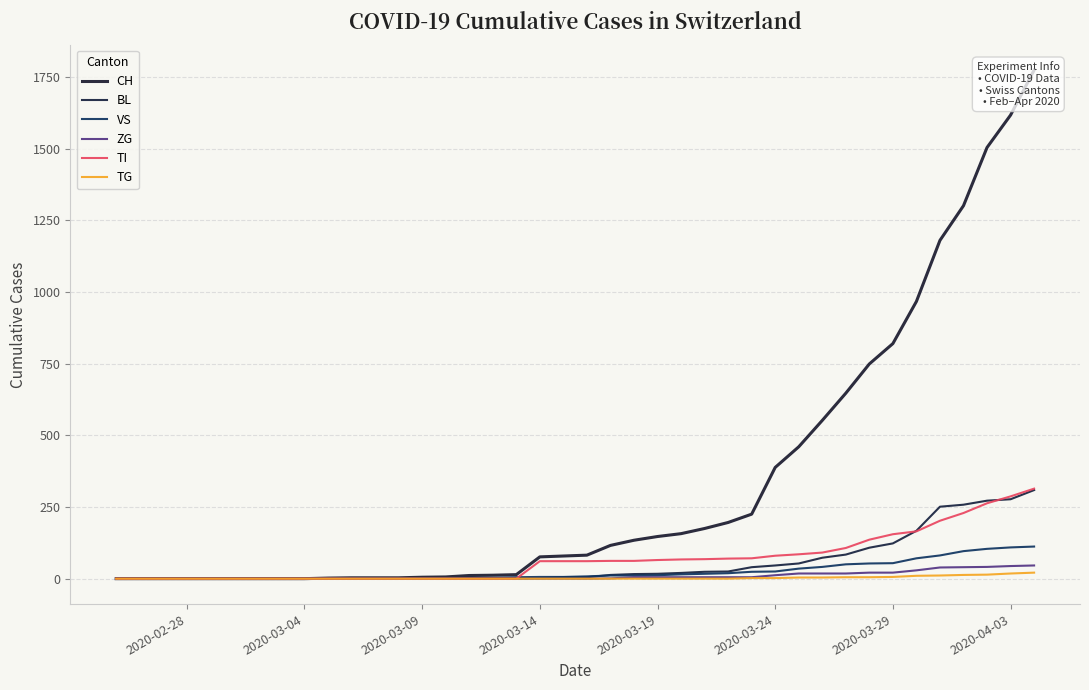

Reading right to left, transcribe all the data shown in this chart.

CH: 1774	1617	1504	1301	1180	967	820	749	647	552	460	388	225	196	175	157	147	134	116	82	79	76	14	12	11	6	5	3	3	3	2	0	0	0	0	0	0	0	0	0
BL: 309	277	272	258	251	167	123	108	84	73	53	46	40	25	24	20	17	16	13	5	5	2	2	2	2	2	1	0	0	0	0	0	0	0	0	0	0	0	0	0
VS: 112	109	104	96	81	71	54	53	50	41	35	25	24	19	17	15	12	11	11	8	6	6	5	3	3	2	2	2	2	2	2	0	0	0	0	0	0	0	0	0
ZG: 46	44	41	40	39	29	21	21	18	18	18	12	5	5	5	5	5	5	1	0	0	0	0	0	0	0	0	0	0	0	0	0	0	0	0	0	0	0	0	0
TI: 314	287	263	229	202	165	155	136	107	91	85	80	71	70	68	67	65	62	62	61	61	61	0	0	0	0	0	0	0	0	0	0	0	0	0	0	0	0	0	0
TG: 21	18	14	13	11	10	6	5	5	4	4	2	2	0	0	0	0	0	0	0	0	0	0	0	0	0	0	0	0	0	0	0	0	0	0	0	0	0	0	0